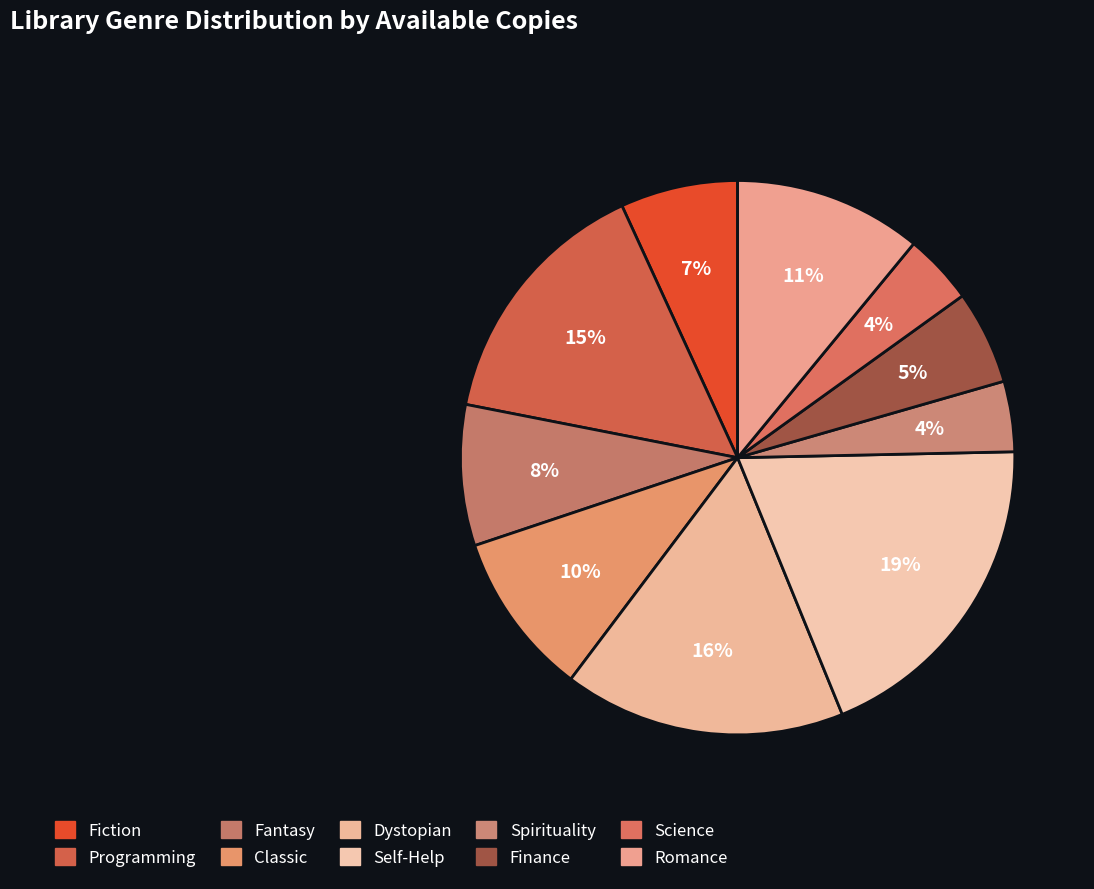

Does Fiction account for over 50% of the chart?

No